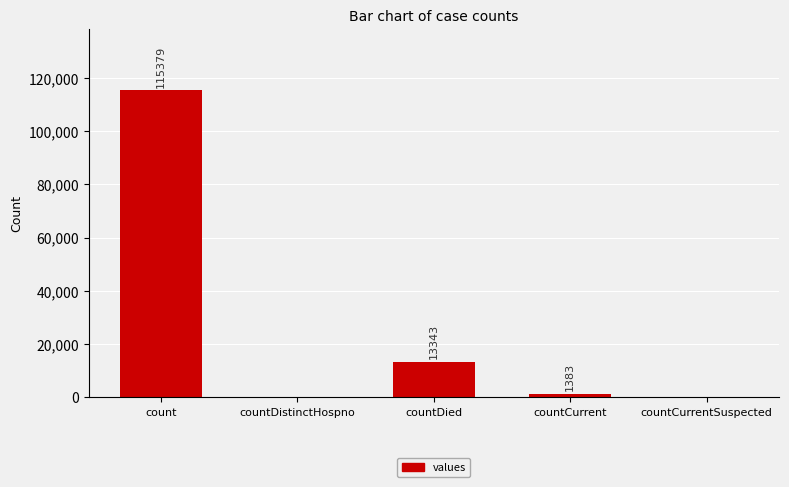

The value at countCurrentSuspected is -55410. True or false?

False